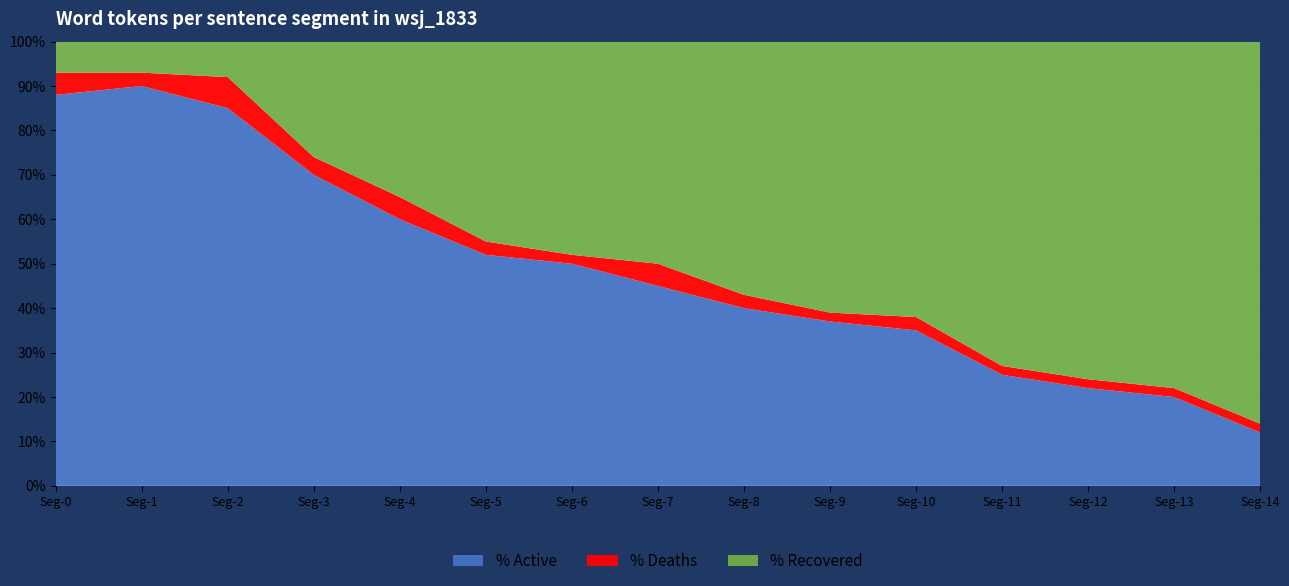

Reading right to left, extract all data points from this chart.

% Active: 14=12	13=20	12=22	11=25	10=35	9=37	8=40	7=45	6=50	5=52	4=60	3=70	2=85	1=90	0=88
% Deaths: 14=2	13=2	12=2	11=2	10=3	9=2	8=3	7=5	6=2	5=3	4=5	3=4	2=7	1=3	0=5
% Recovered: 14=86	13=78	12=76	11=73	10=62	9=61	8=57	7=50	6=48	5=45	4=35	3=26	2=8	1=7	0=7